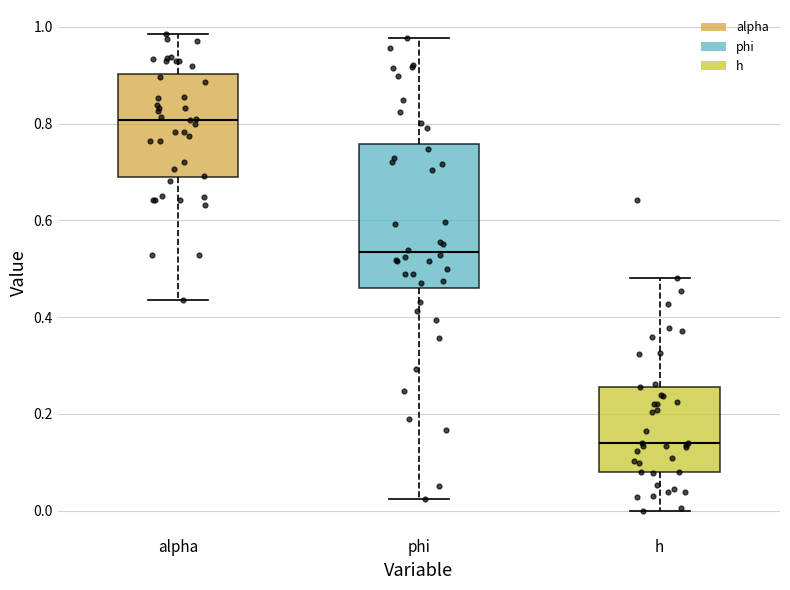

Which box's median line is the highest?

alpha